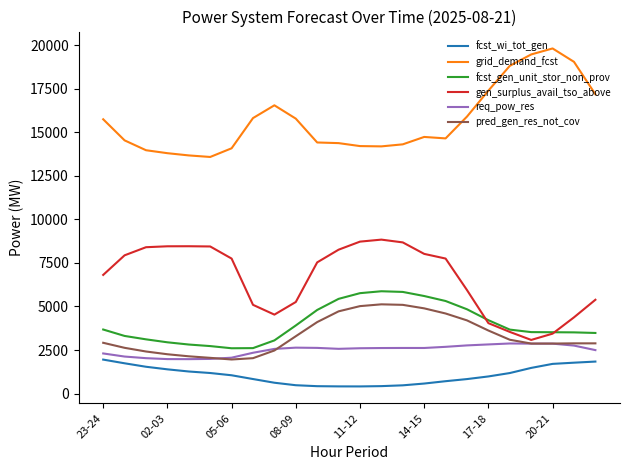

In fcst_gen_unit_stor_non_prov, how many points are higher than both neighbors (excluding endpoints)?

1